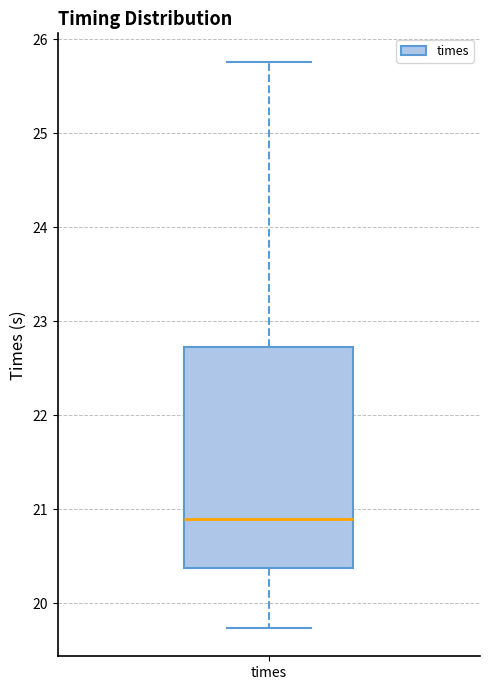

Transcribe this box plot: give where the median line is, the range the box spans, and where the two whiskers end, as read against the y-axis. The values are not printed on the chart, so give them approximately, as read against the axis.

median 20.9, box 20.4 to 22.7, whiskers 19.7 to 25.8